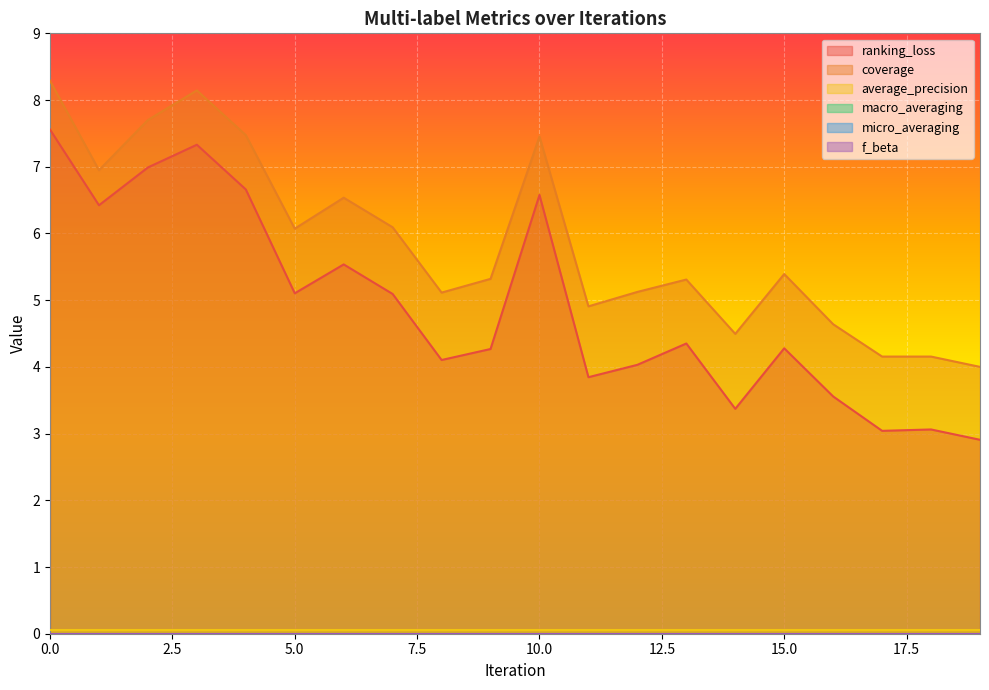

Reading left to right, what are all the values shown in this chart?

ranking_loss: 7.6	6.4	7.0	7.3	6.7	5.1	5.5	5.1	4.1	4.3	6.6	3.8	4.0	4.4	3.4	4.3	3.6	3.0	3.1	2.9
coverage: 8.3	6.9	7.7	8.1	7.5	6.1	6.5	6.1	5.1	5.3	7.5	4.9	5.1	5.3	4.5	5.4	4.6	4.2	4.2	4.0
average_precision: 0.0	0.0	0.0	0.0	0.0	0.0	0.0	0.0	0.0	0.0	0.0	0.0	0.0	0.0	0.0	0.0	0.0	0.0	0.0	0.0
macro_averaging: 0.0	0.0	0.0	0.0	0.0	0.0	0.0	0.0	0.0	0.0	0.0	0.0	0.0	0.0	0.0	0.0	0.0	0.0	0.0	0.0
micro_averaging: 0.0	0.0	0.0	0.0	0.0	0.0	0.0	0.0	0.0	0.0	0.0	0.0	0.0	0.0	0.0	0.0	0.0	0.0	0.0	0.0
f_beta: 0.0	0.0	0.0	0.0	0.0	0.0	0.0	0.0	0.0	0.0	0.0	0.0	0.0	0.0	0.0	0.0	0.0	0.0	0.0	0.0